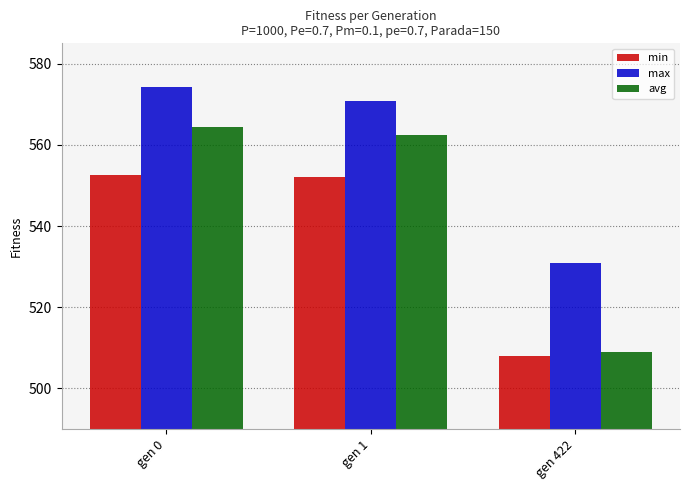

What is the total value across all series at gen 422?

1547.9